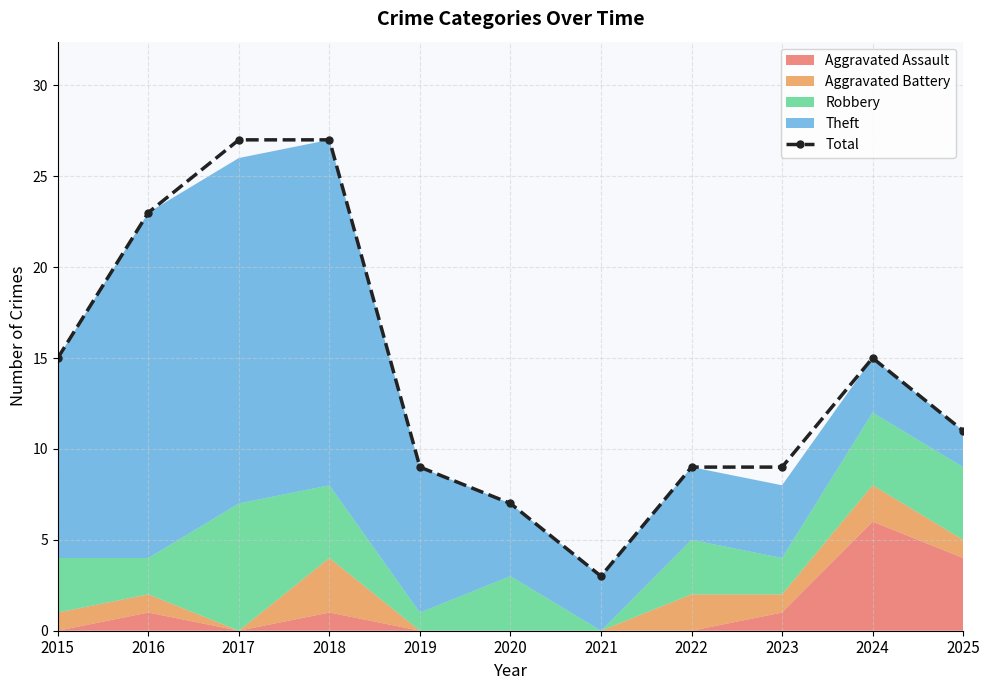

What is the ratio of the value at 2024 to the value at 2025?

1.4